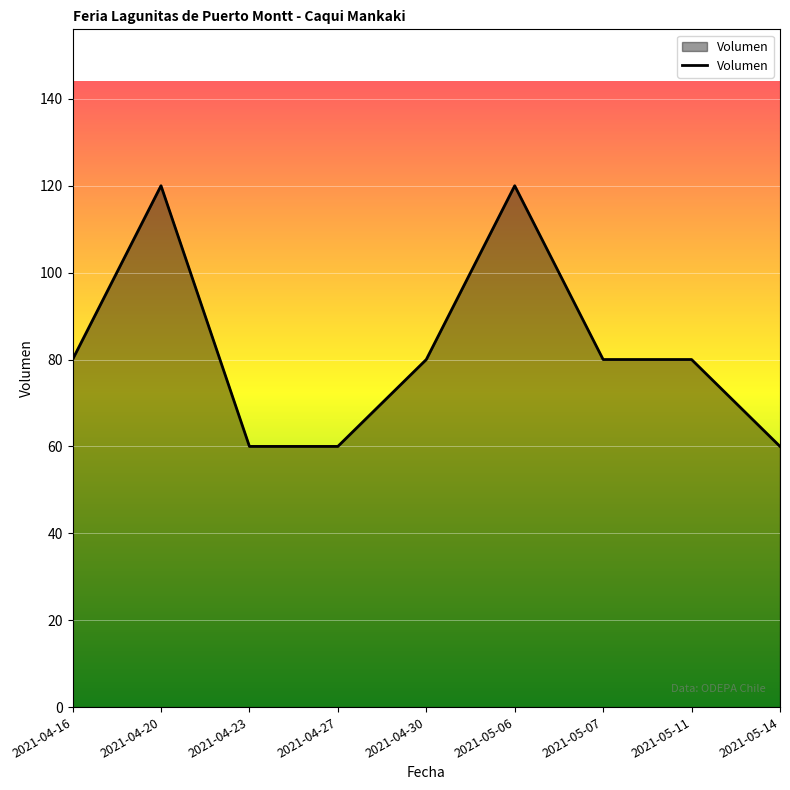

What is the change in value from 2021-04-20 to 2021-04-27?

-60